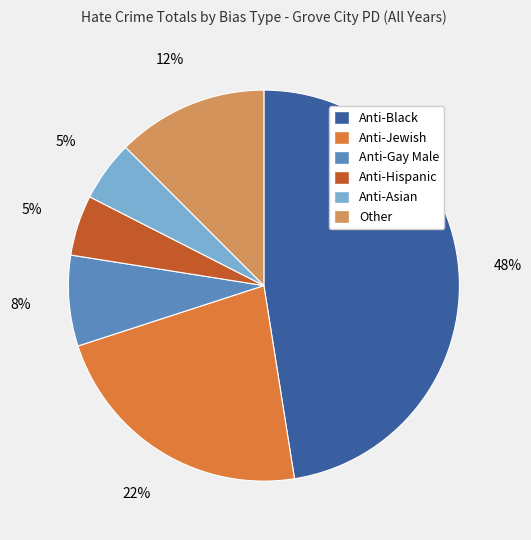

To the nearest percent, what is the average slice percentage?

17%